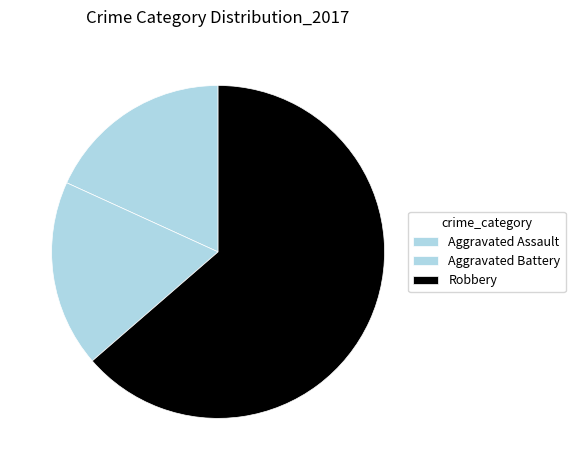

Rank the categories by value from lowest to highest.

Aggravated Assault, Aggravated Battery, Robbery